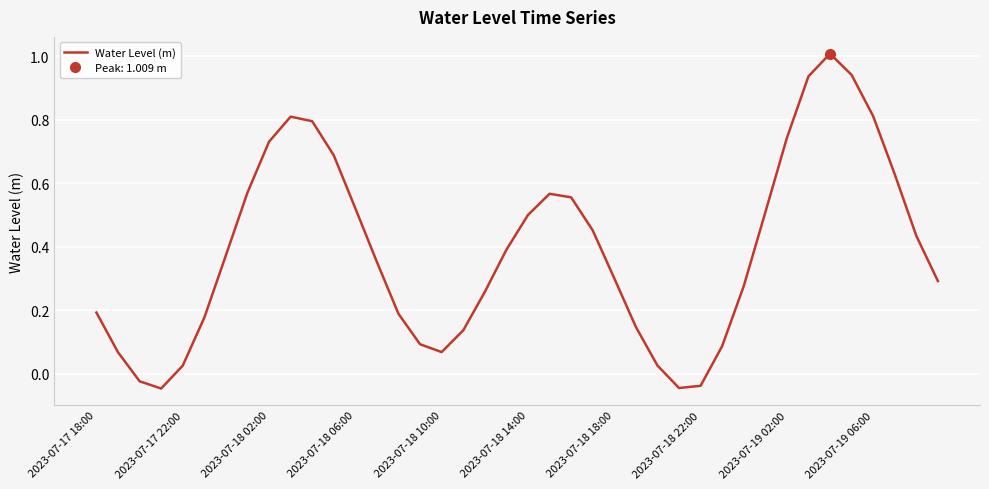

How many data points are less than 0?

4